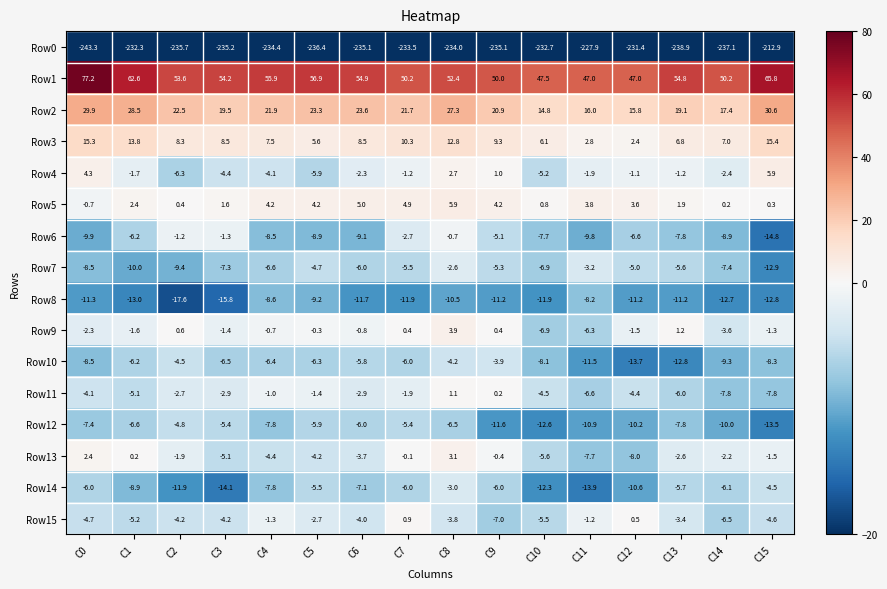

What is the difference between the highest and lowest values at C15?

278.7